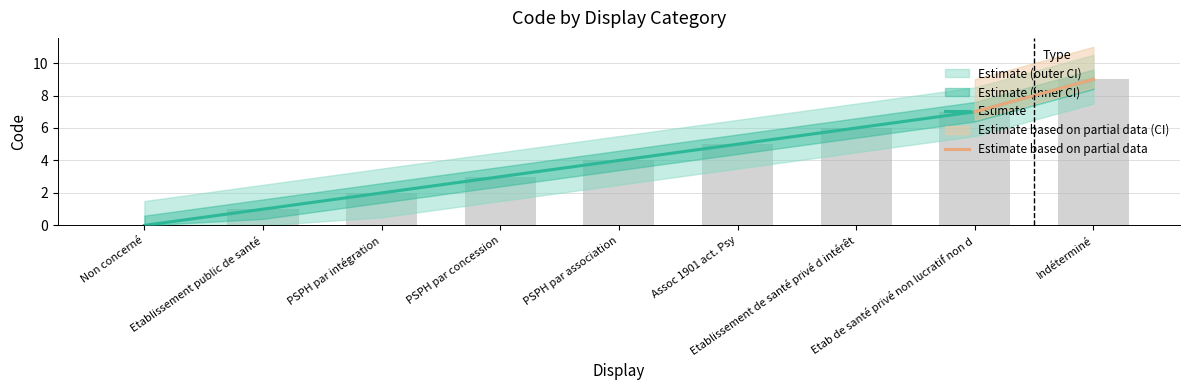

How many values are above zero?

8